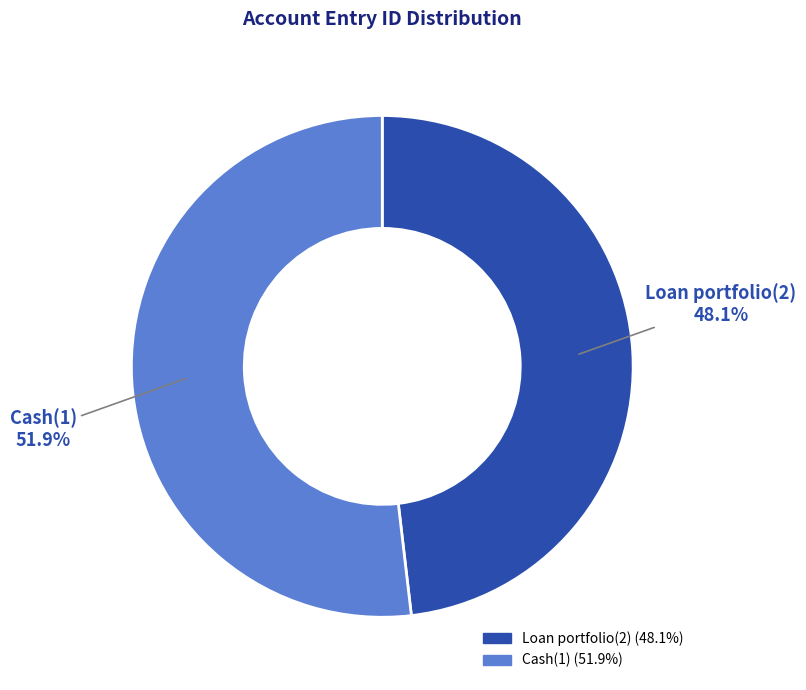

What is the ratio of the value at Loan portfolio(2) to the value at Cash(1)?

0.9